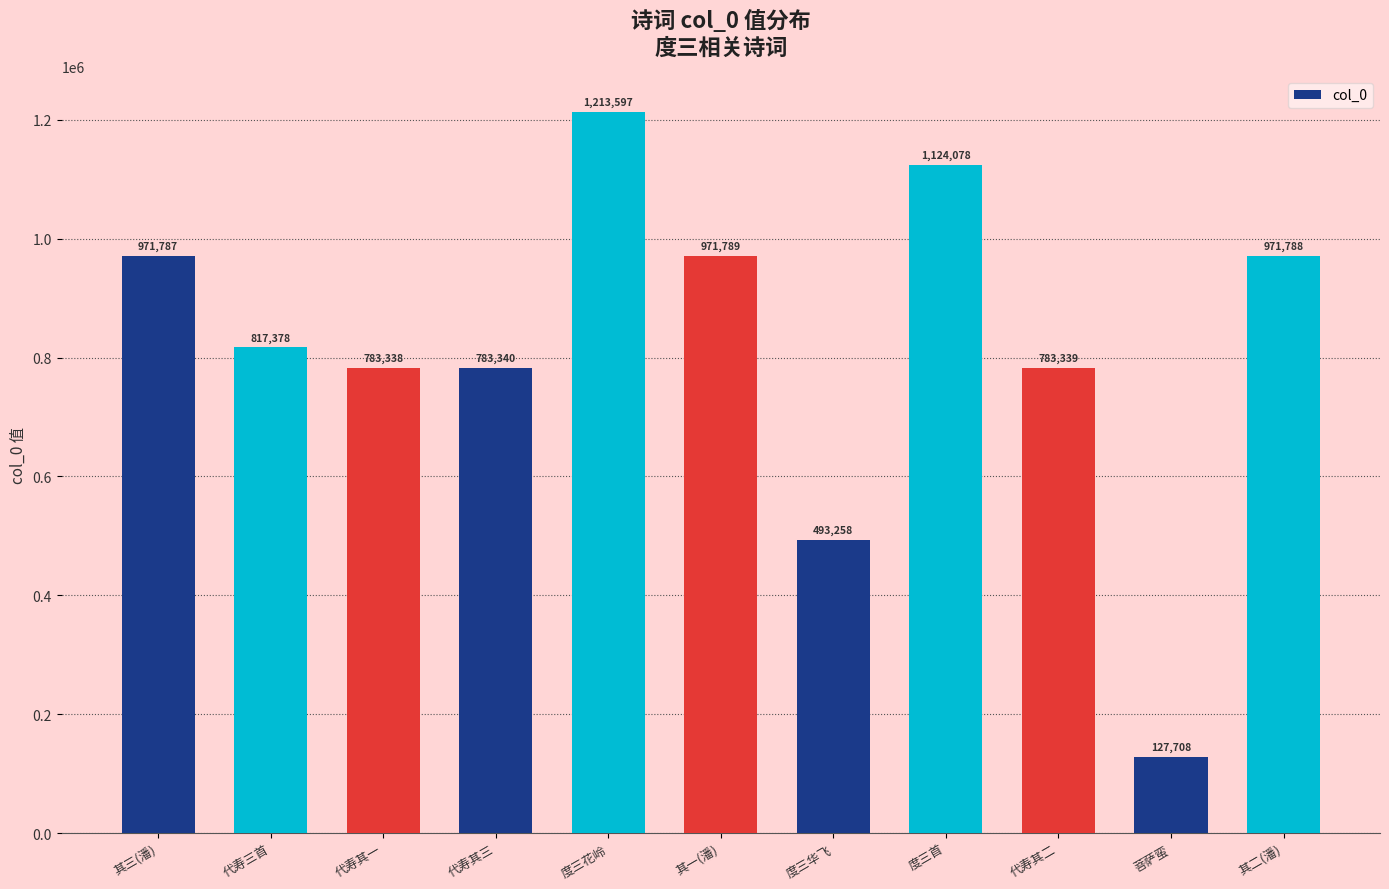

The value at 菩萨蛮 is 72540. True or false?

False